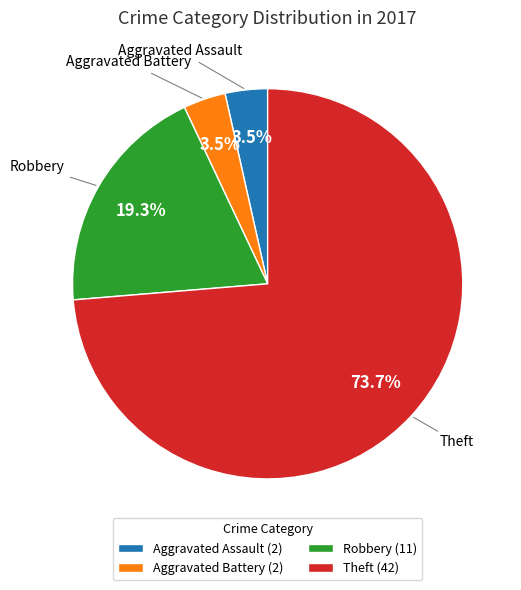

Which slice represents more than half of the pie?

Theft